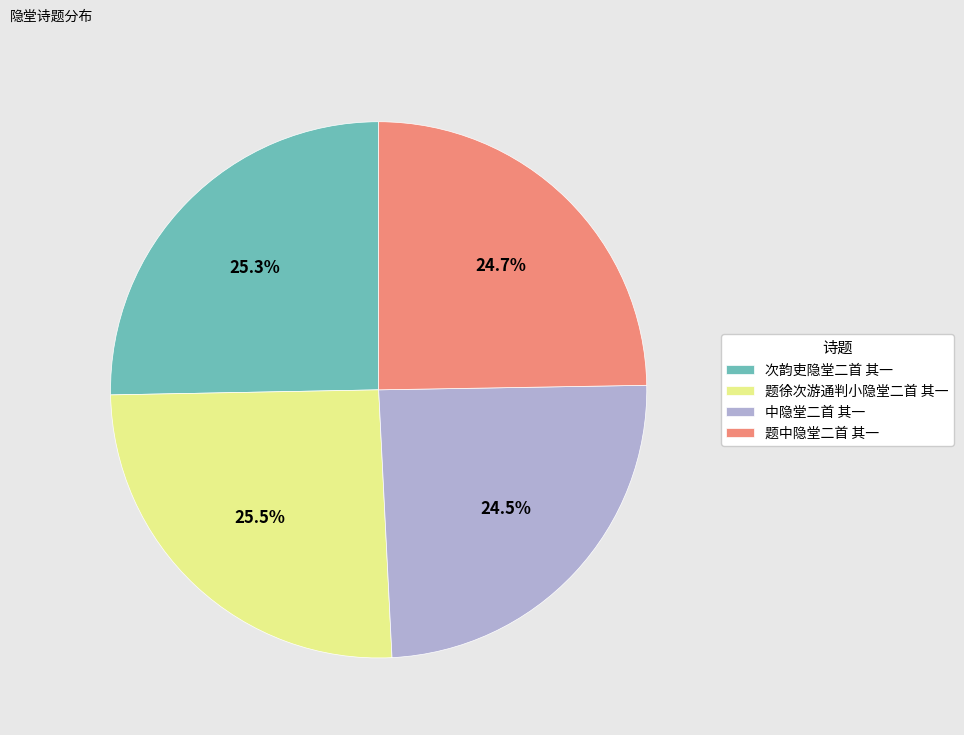

Combined, what portion of the pie is 题徐次游通判小隐堂二首 其一 and 次韵吏隐堂二首 其一?

50.8%